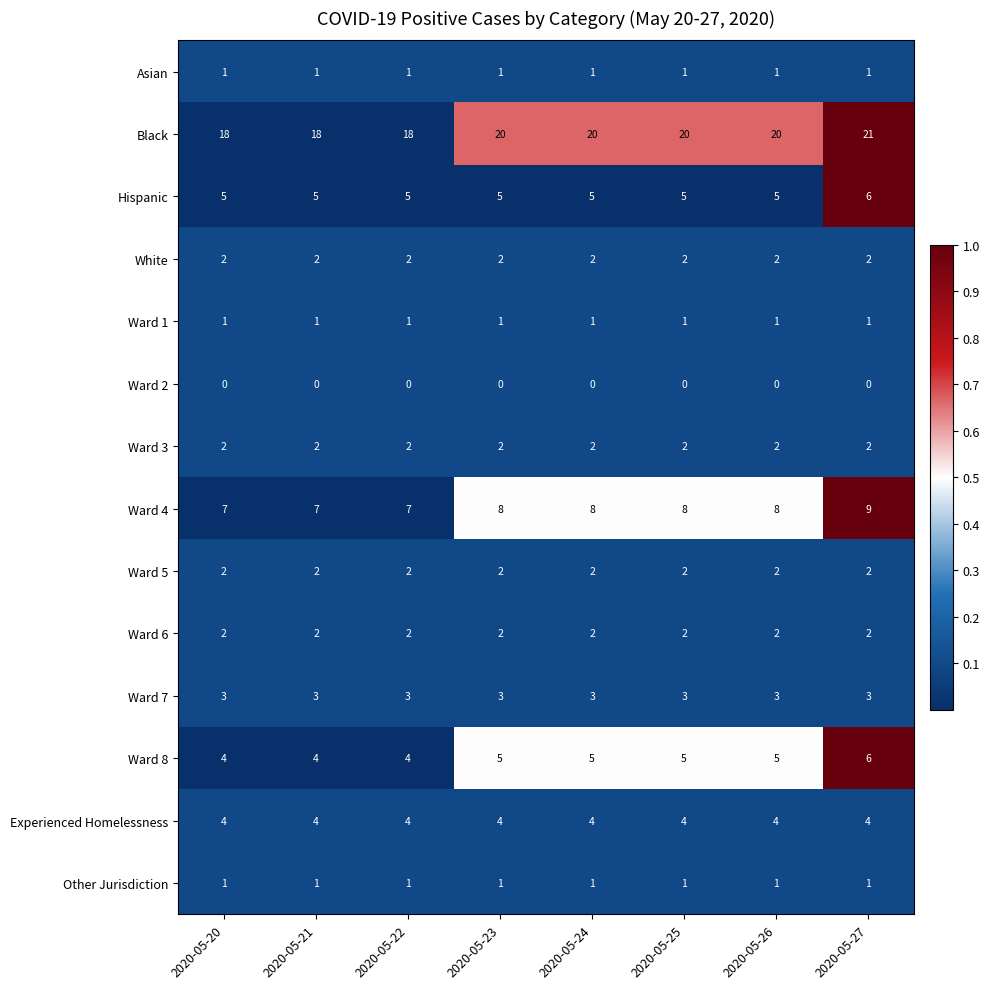

Which series has the largest range (max minus min)?

Black